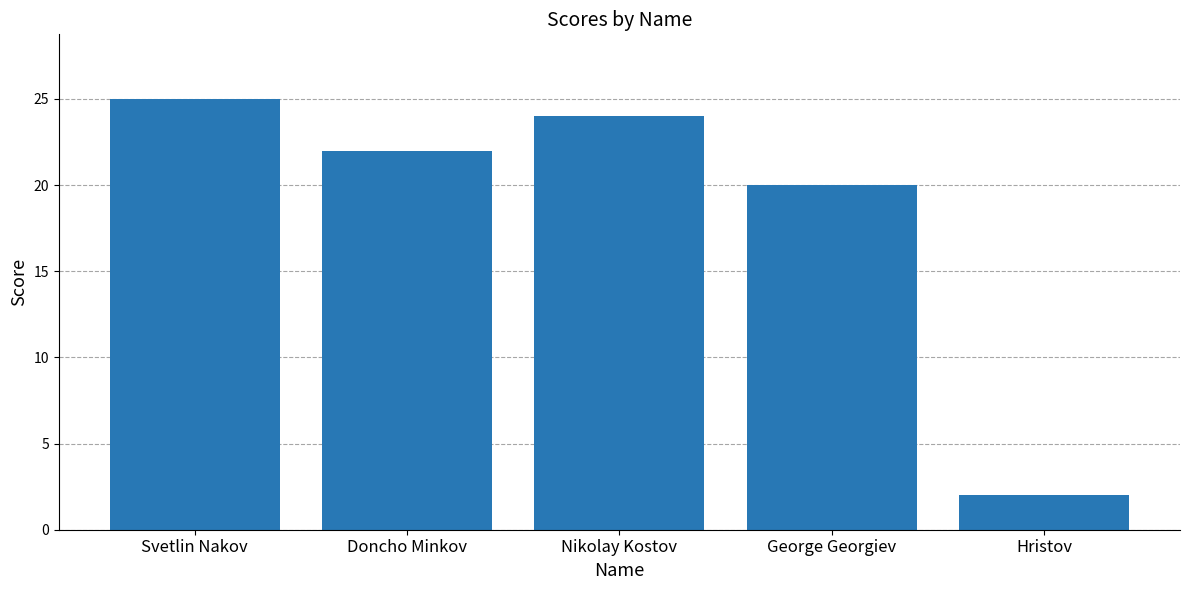

What is the label of the 4th bar from the right?

Doncho Minkov